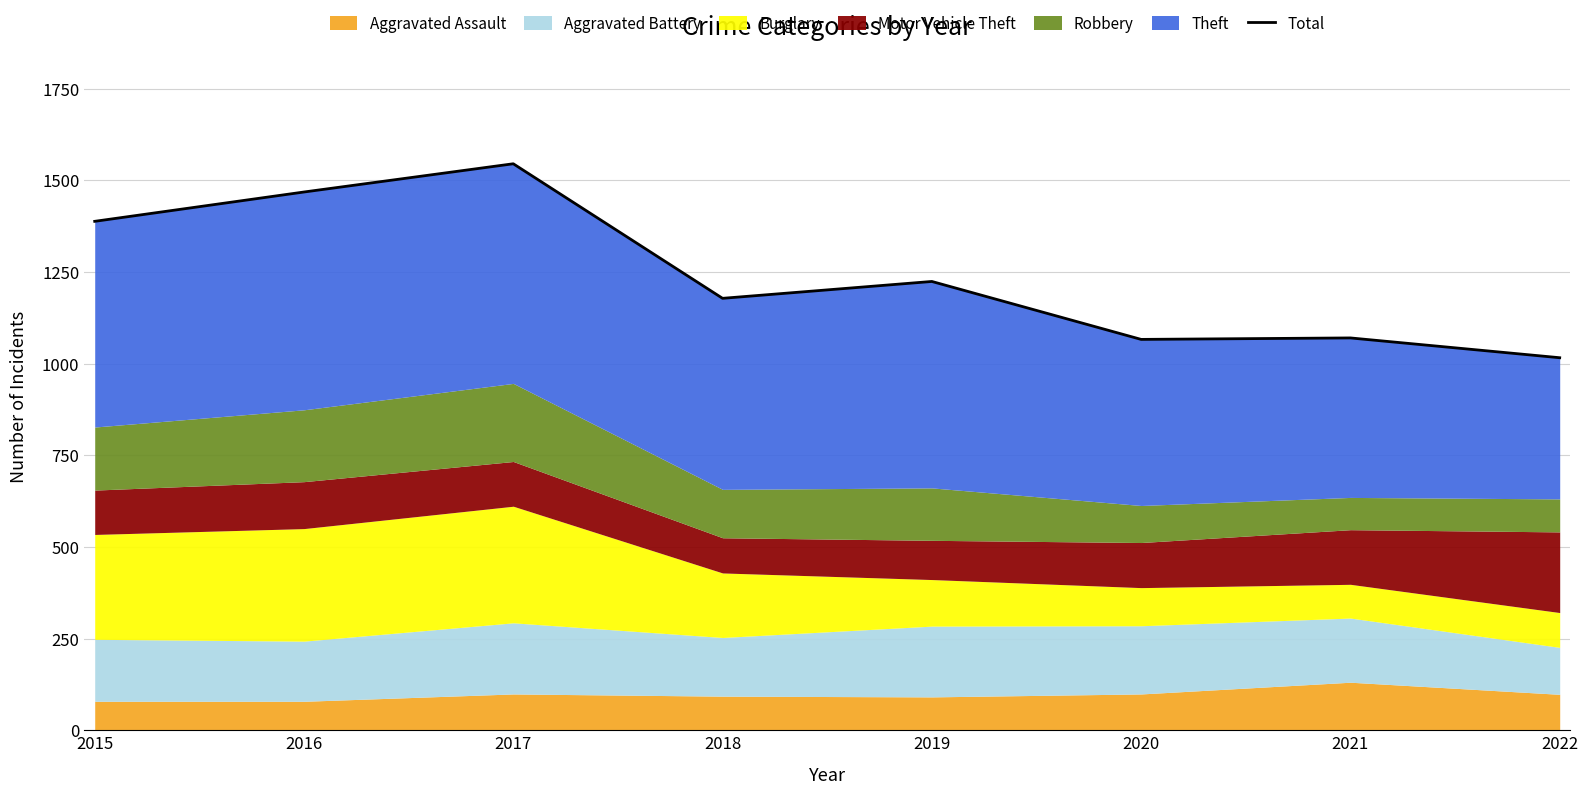

Rank the categories by value from lowest to highest.

2022, 2020, 2021, 2018, 2019, 2015, 2016, 2017